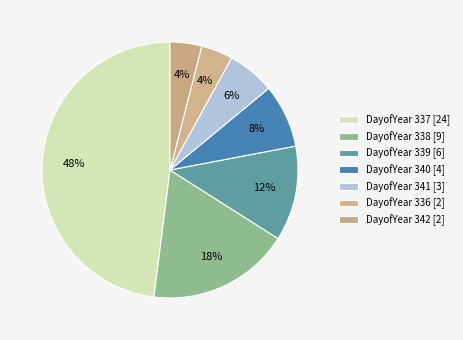

Does any single category account for the majority?

No